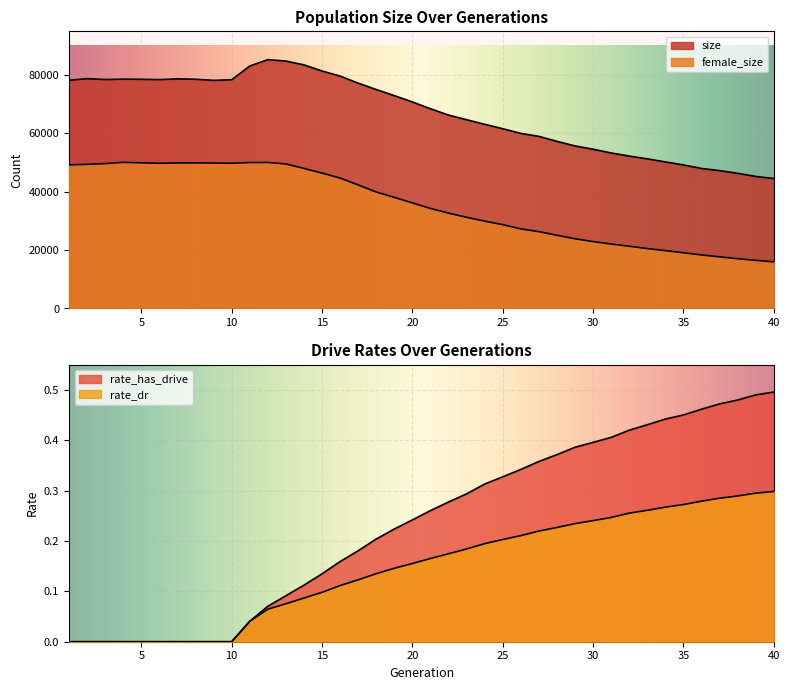

Reading left to right, extract all data points from this chart.

size: 1=78236.0	2=78772.0	3=78480.0	4=78609.0	5=78555.0	6=78451.0	7=78712.0	8=78579.0	9=78191.0	10=78416.0	11=83112.0	12=85296.0	13=84808.0	14=83501.0	15=81408.0	16=79654.0	17=77243.0	18=75044.0	19=72965.0	20=70794.0	21=68462.0	22=66297.0	23=64700.0	24=63143.0	25=61615.0	26=60012.0	27=58988.0	28=57290.0	29=55711.0	30=54591.0	31=53307.0	32=52241.0	33=51288.0	34=50245.0	35=49199.0	36=47991.0	37=47264.0	38=46338.0	39=45265.0	40=44528.0
female_size: 1=49227.0	2=49405.0	3=49664.0	4=50101.0	5=49932.0	6=49781.0	7=49890.0	8=49900.0	9=49859.0	10=49799.0	11=50025.0	12=50065.0	13=49552.0	14=48008.0	15=46412.0	16=44711.0	17=42350.0	18=39929.0	19=38103.0	20=36197.0	21=34298.0	22=32700.0	23=31263.0	24=29952.0	25=28734.0	26=27289.0	27=26346.0	28=25099.0	29=23901.0	30=22936.0	31=22091.0	32=21344.0	33=20542.0	34=19847.0	35=19101.0	36=18366.0	37=17712.0	38=17065.0	39=16509.0	40=15996.0
rate_has_drive: 1=0.0	2=0.0	3=0.0	4=0.0	5=0.0	6=0.0	7=0.0	8=0.0	9=0.0	10=0.0	11=0.0	12=0.1	13=0.1	14=0.1	15=0.1	16=0.2	17=0.2	18=0.2	19=0.2	20=0.2	21=0.3	22=0.3	23=0.3	24=0.3	25=0.3	26=0.3	27=0.4	28=0.4	29=0.4	30=0.4	31=0.4	32=0.4	33=0.4	34=0.4	35=0.5	36=0.5	37=0.5	38=0.5	39=0.5	40=0.5
rate_dr: 1=0.0	2=0.0	3=0.0	4=0.0	5=0.0	6=0.0	7=0.0	8=0.0	9=0.0	10=0.0	11=0.0	12=0.1	13=0.1	14=0.1	15=0.1	16=0.1	17=0.1	18=0.1	19=0.1	20=0.2	21=0.2	22=0.2	23=0.2	24=0.2	25=0.2	26=0.2	27=0.2	28=0.2	29=0.2	30=0.2	31=0.2	32=0.3	33=0.3	34=0.3	35=0.3	36=0.3	37=0.3	38=0.3	39=0.3	40=0.3